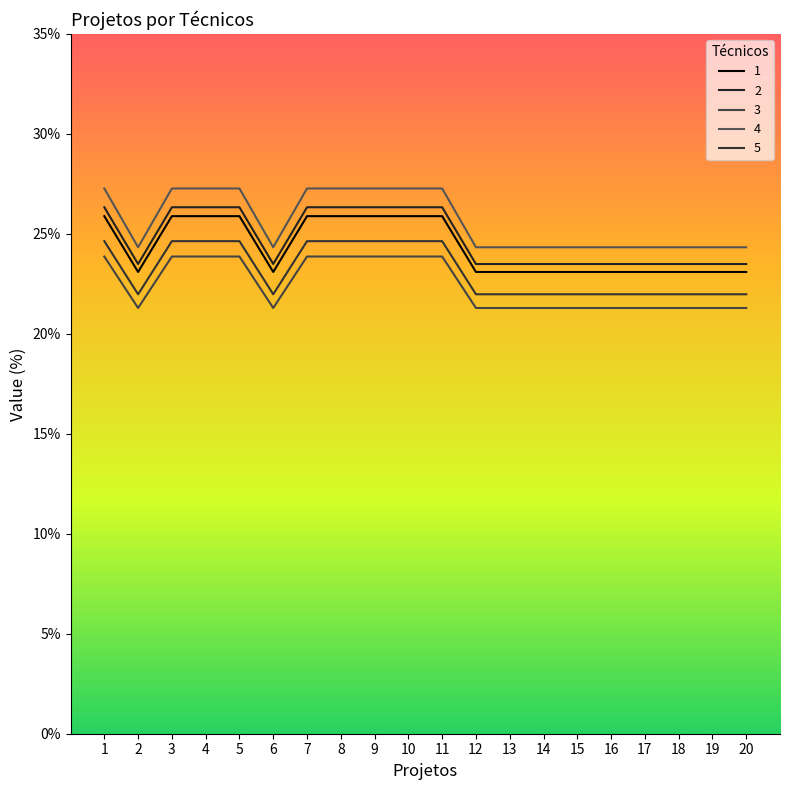

Which category has the lowest value across all series?

2